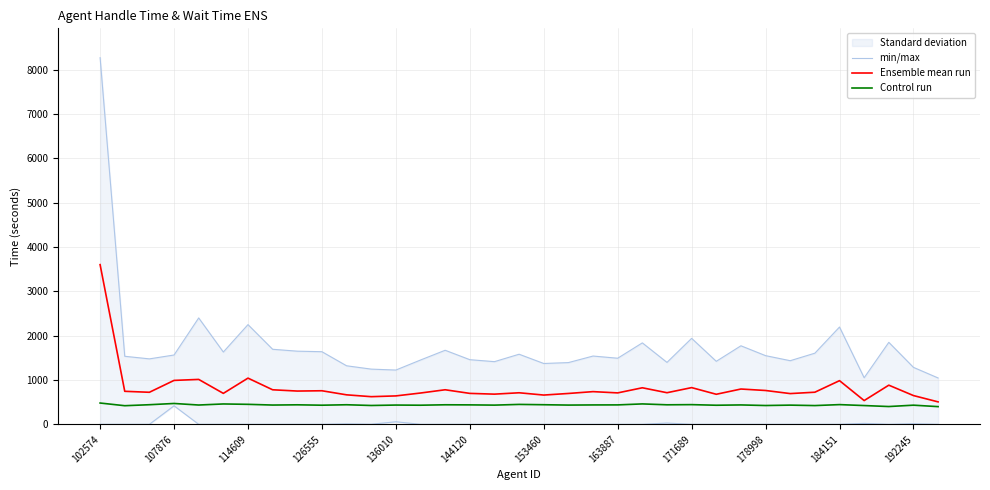

What is the maximum value for Control run?

480.0